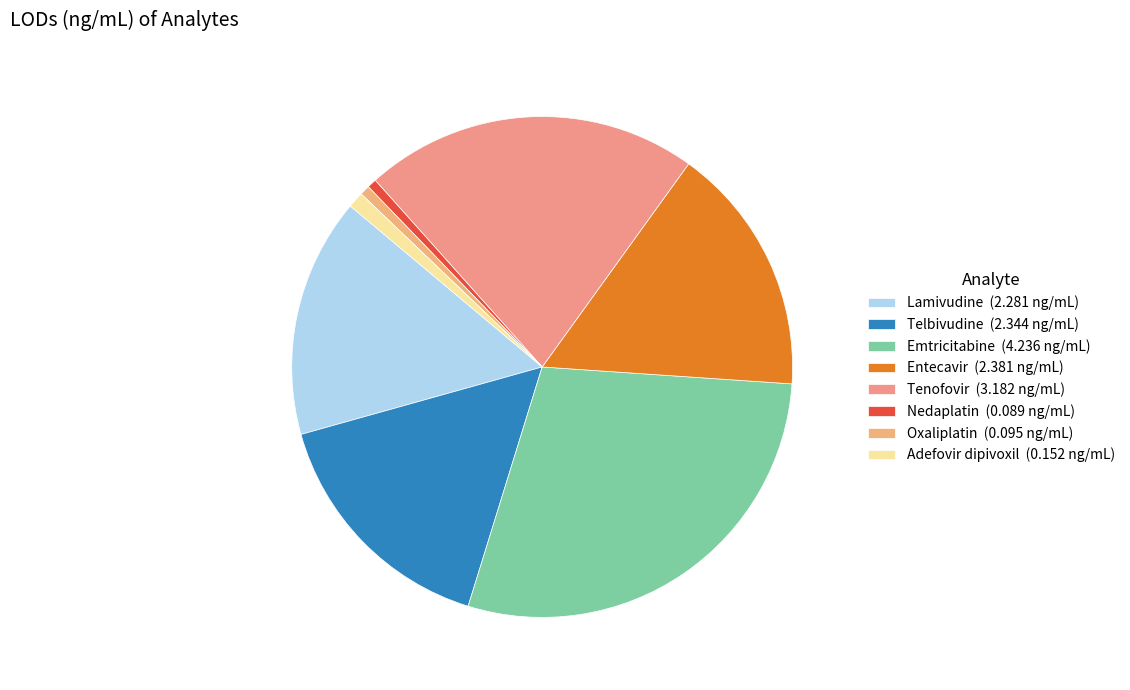

Count the number of slices in the pie.

8